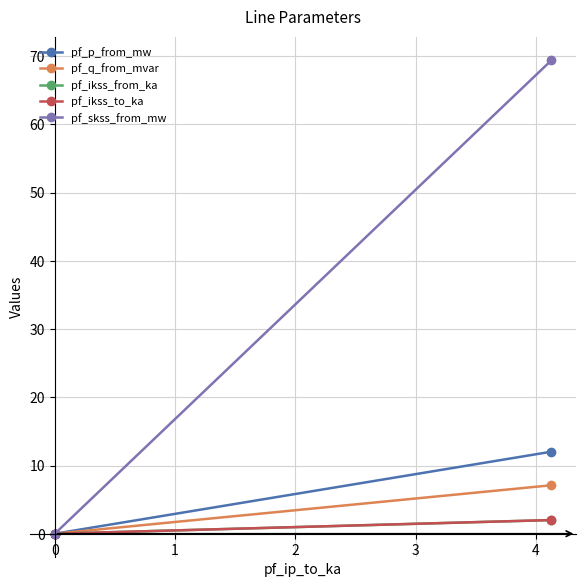

The value of pf_ikss_to_ka at 0 is -1.0. True or false?

False